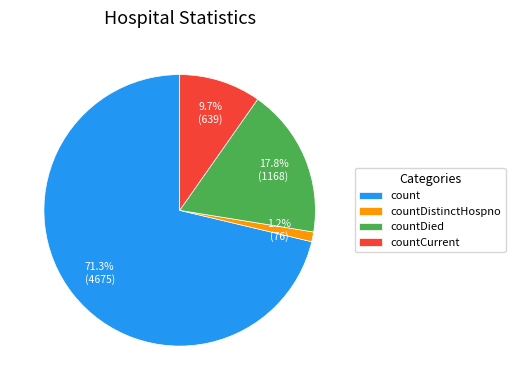

To the nearest percent, what percentage of the pie is countCurrent?

10%